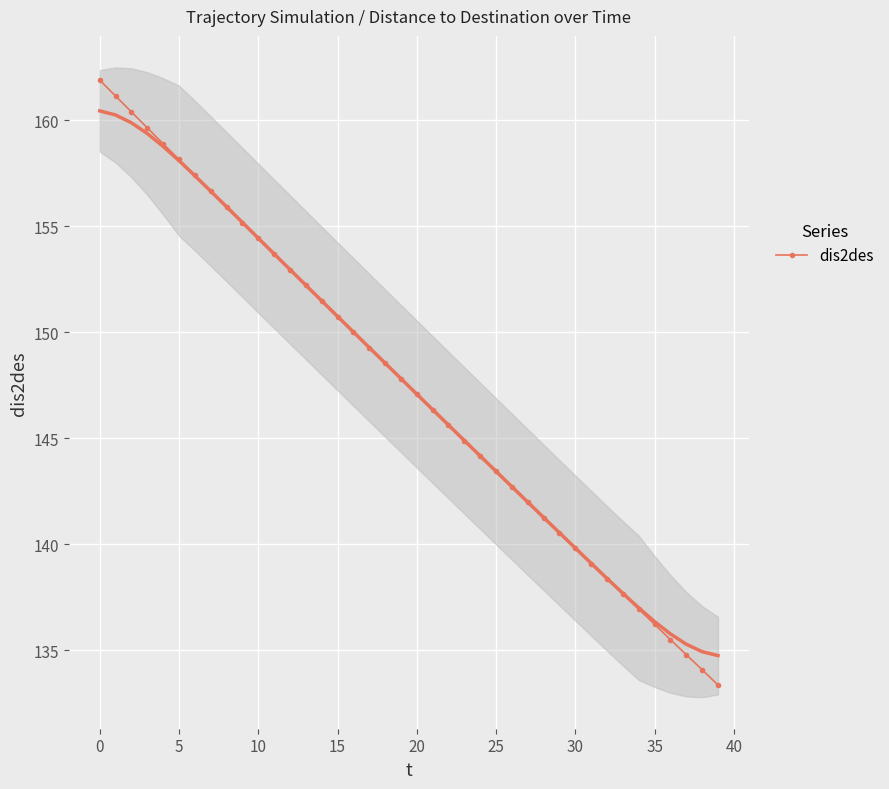

The value of dis2des at 35 is 197.5. True or false?

False